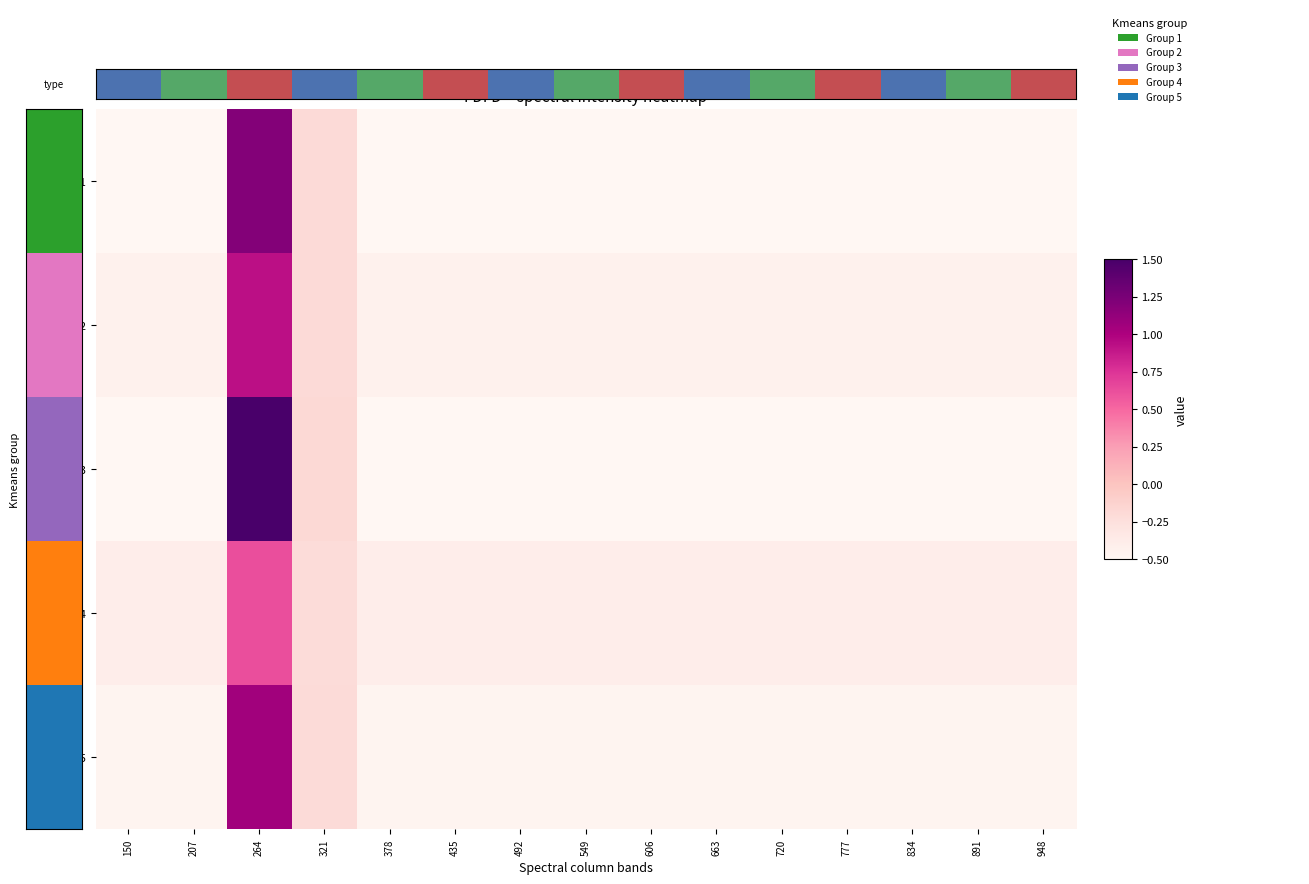

What is the minimum value shown in the chart?

-0.5